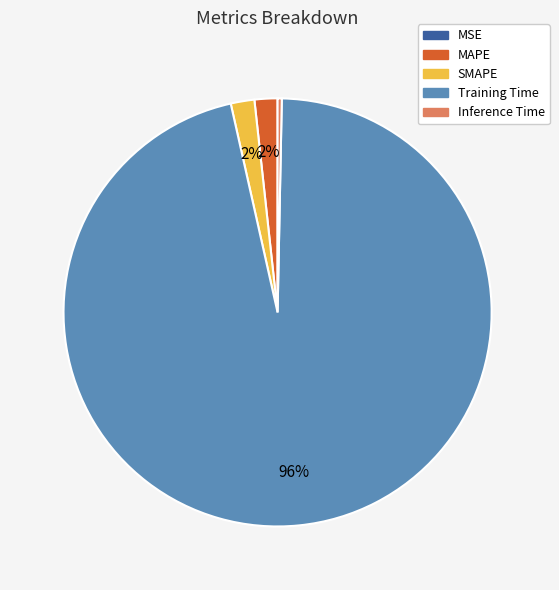

What percentage is the SMAPE slice, to the nearest percent?

2%